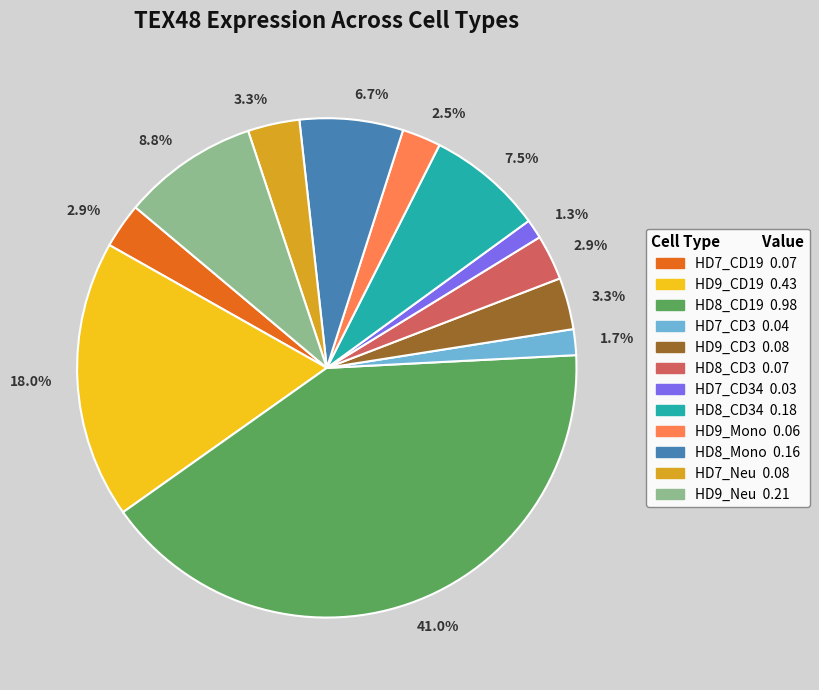

How many segments does this pie chart have?

12